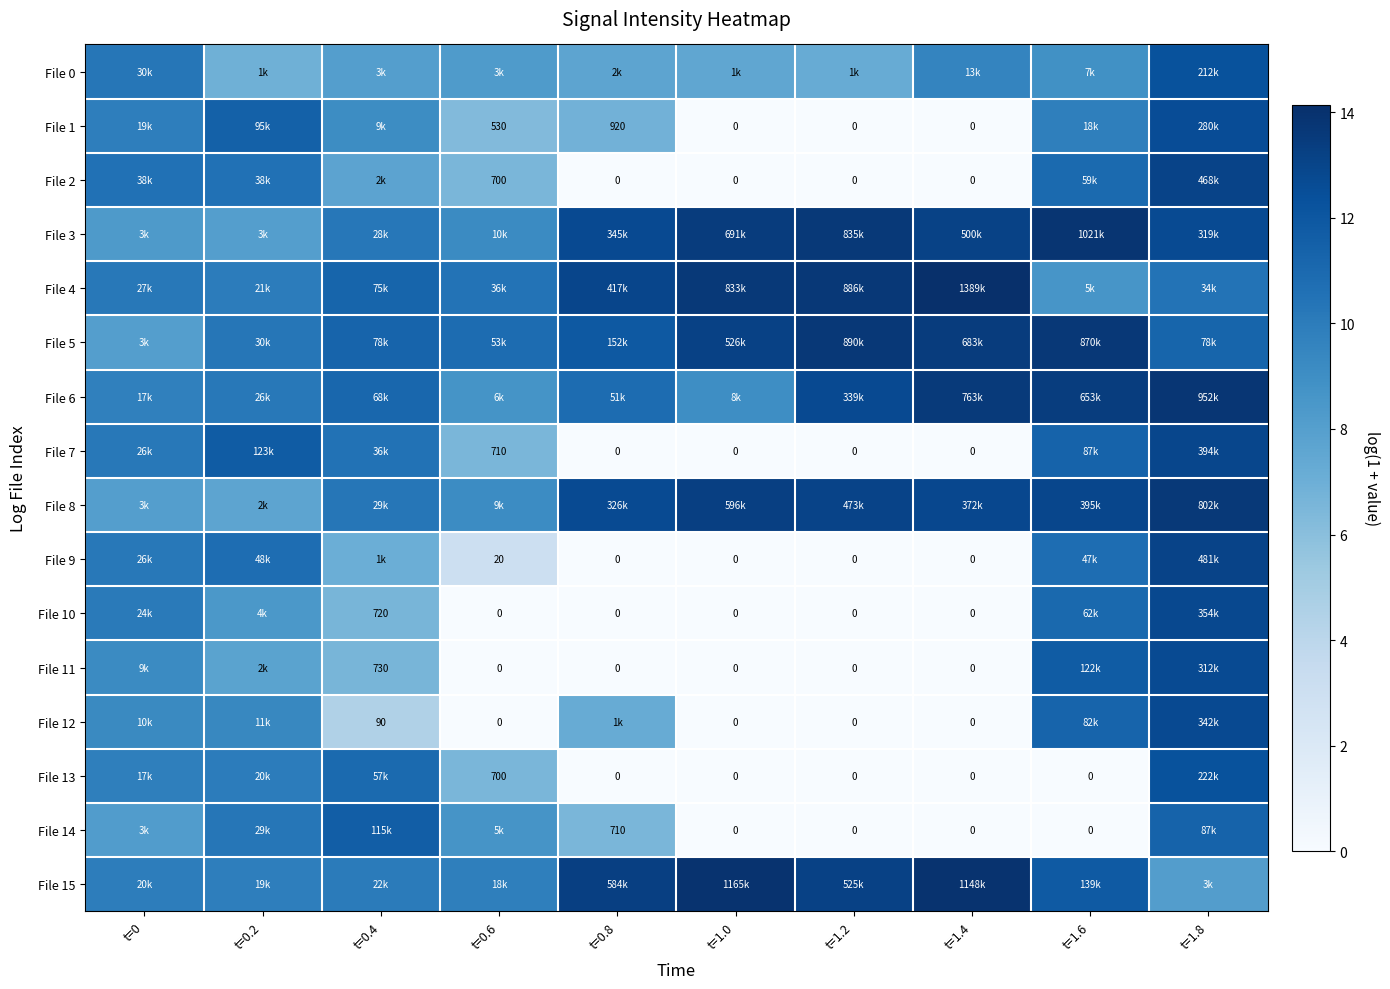

How many data points in File 0 are less than 8?

4